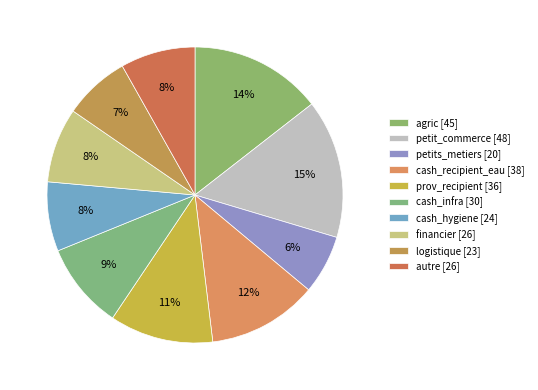

Count the number of slices in the pie.

10